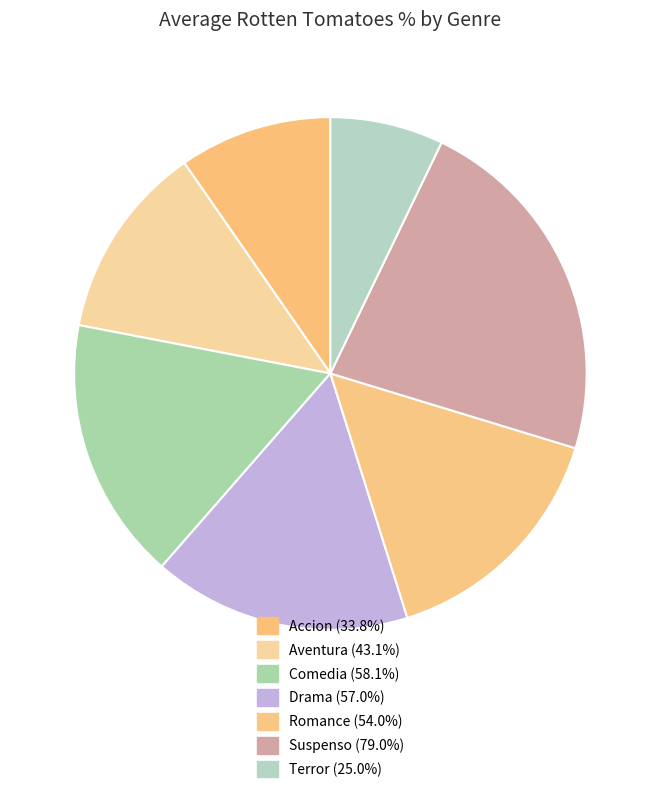

Approximately how many times larger is the value at Comedia compared to Accion?

1.7